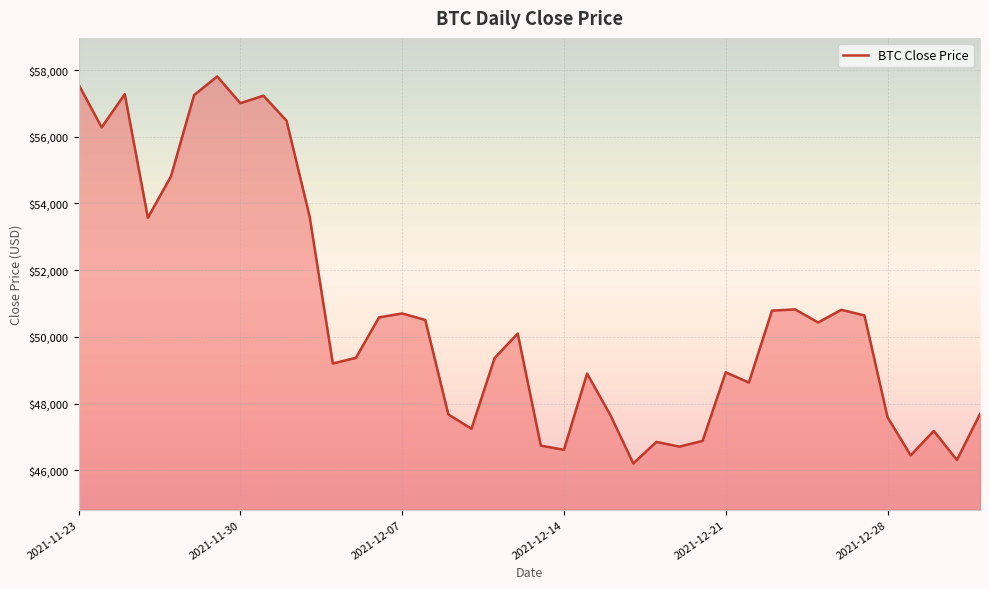

Count the number of data series in this chart.

1